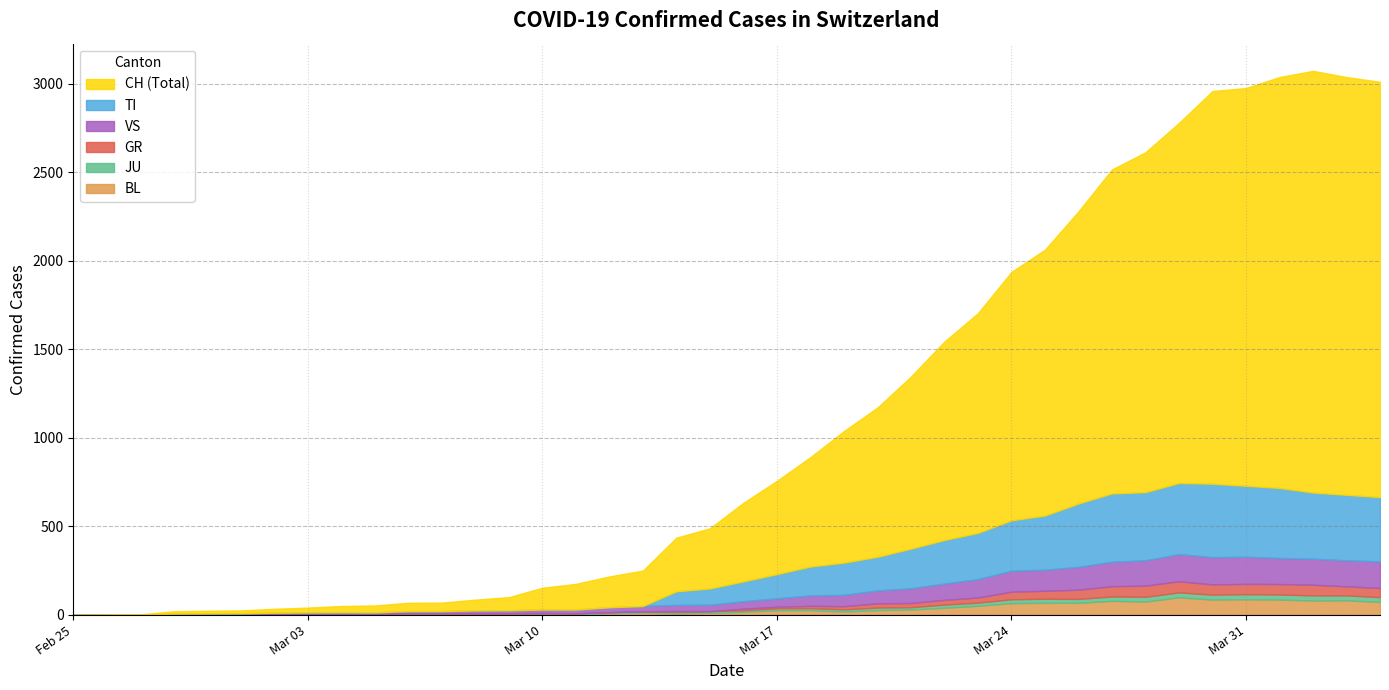

How many distinct data groups are displayed?

6